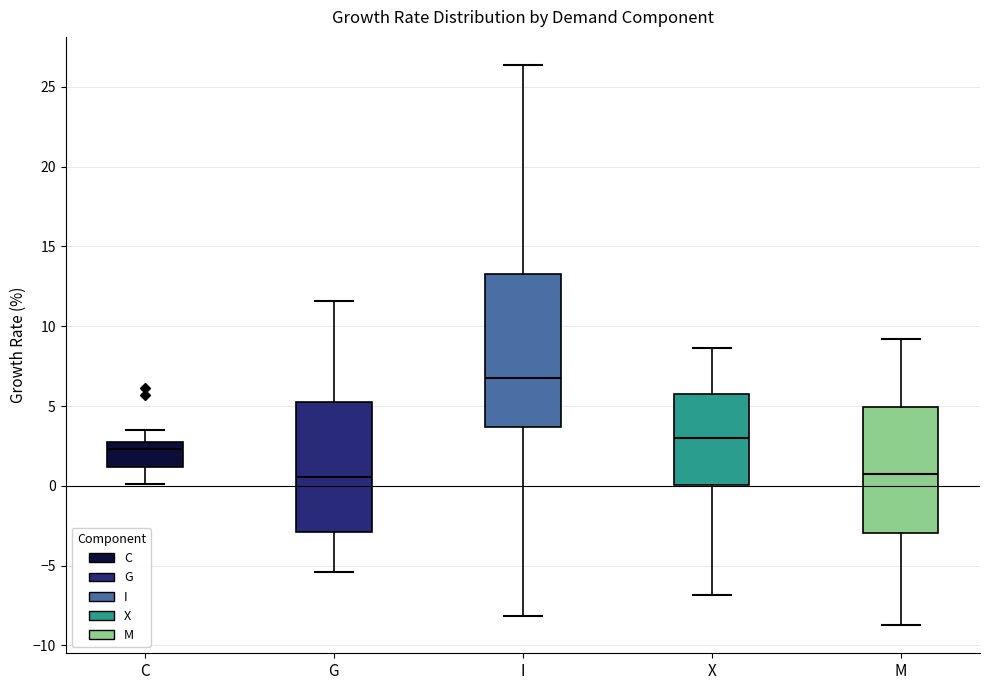

Where is the lower edge of the box for C on the y-axis? The values are not printed on the chart, so give them approximately, as read against the axis.

1.0